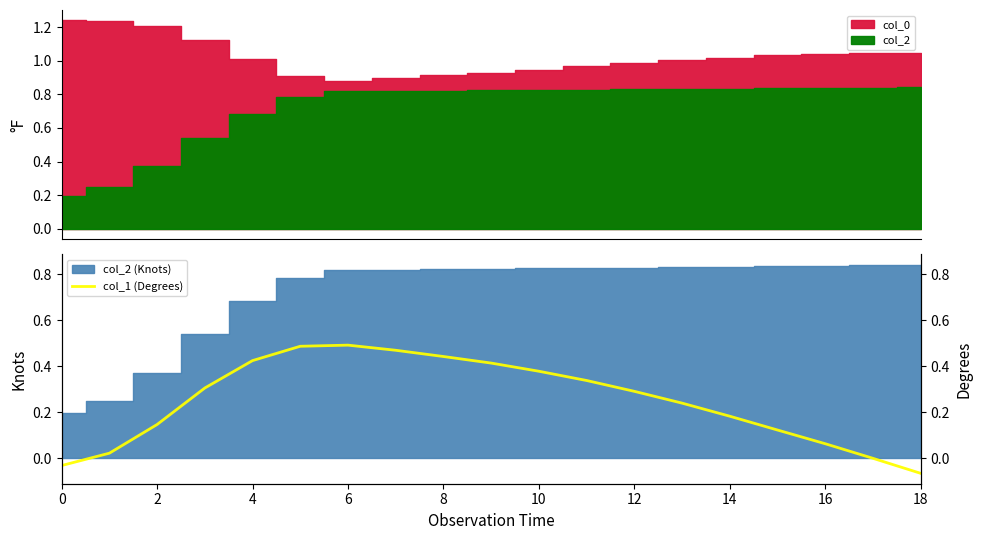

How many values are below 0?

3